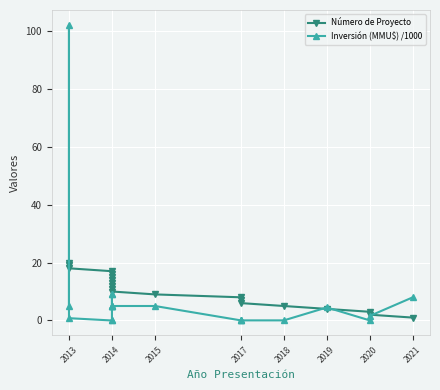

Reading left to right, extract all data points from this chart.

Número de Proyecto: 1.0	2.0	3.0	4.0	5.0	6.0	7.0	8.0	9.0	10.0	11.0	12.0	13.0	14.0	15.0	16.0	17.0	18.0	19.0	20.0
Inversión (MMU$) /1000: 8.0	1.6	0.0	4.5	0.0	0.0	0.0	0.0	5.0	5.0	5.0	5.0	9.0	9.0	5.0	0.0	0.0	0.8	102.0	5.0